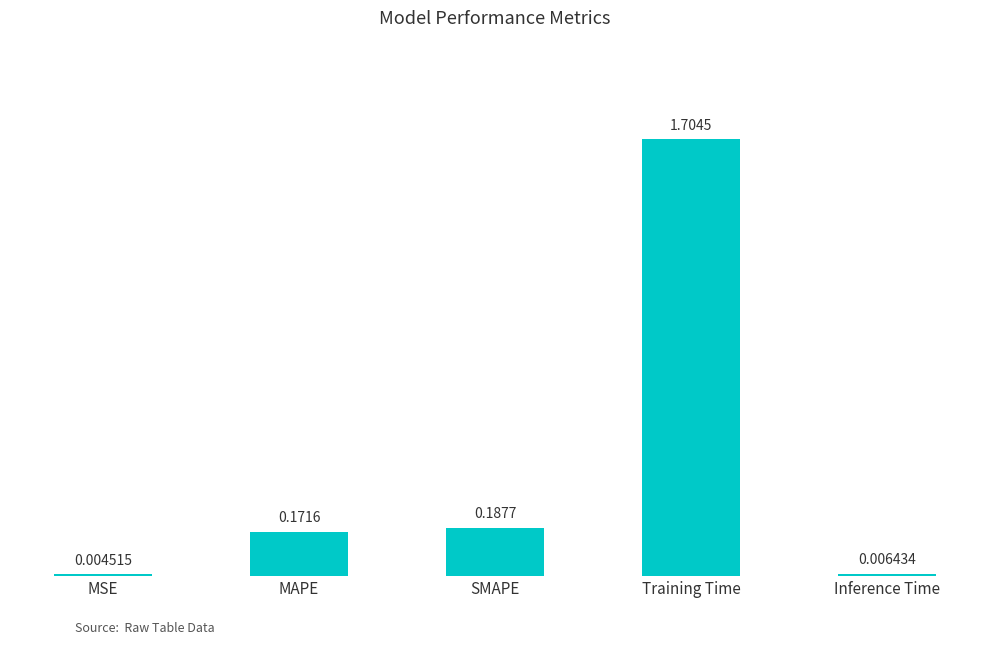

Which label corresponds to the largest value in the chart?

Training Time